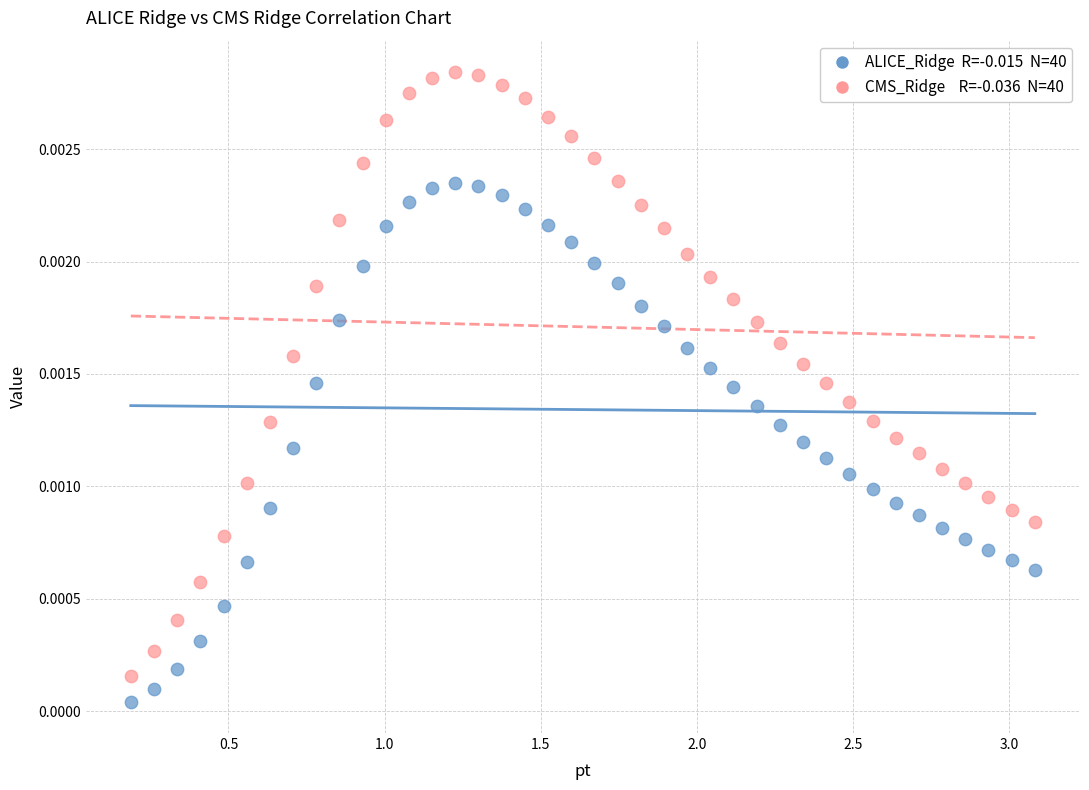

Across all data points, what is the range of X values (max minus min)?

2.9